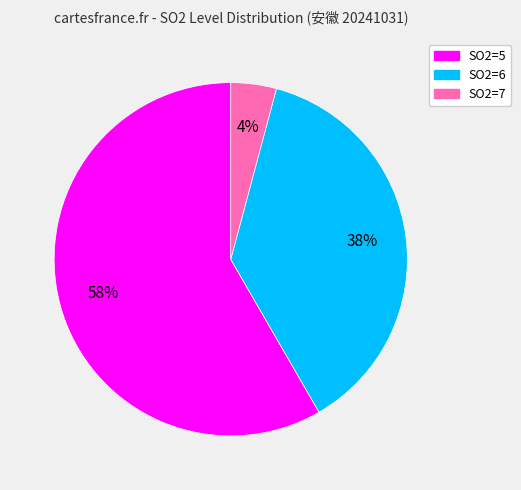

Rank the categories by value from highest to lowest.

SO2=5, SO2=6, SO2=7